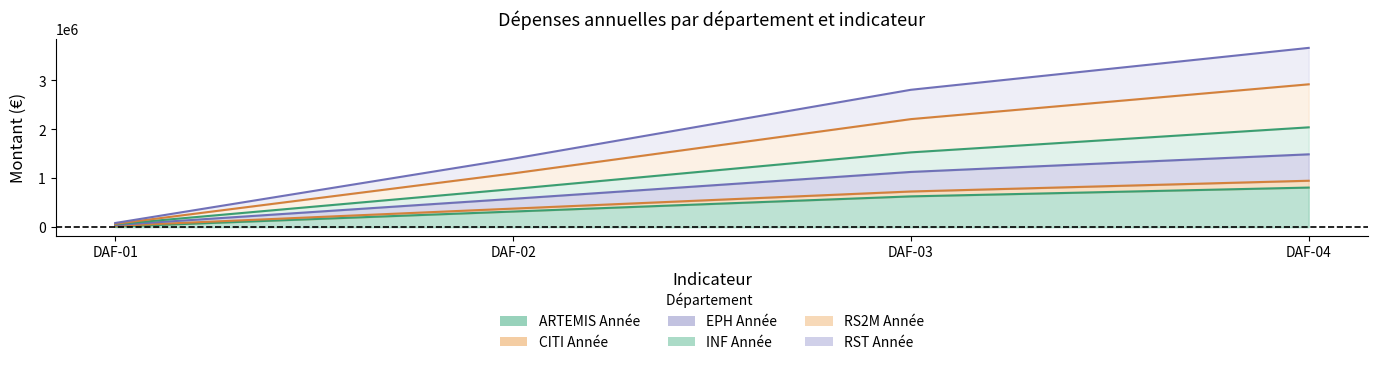

Which series has the widest spread of values?

RS2M Année